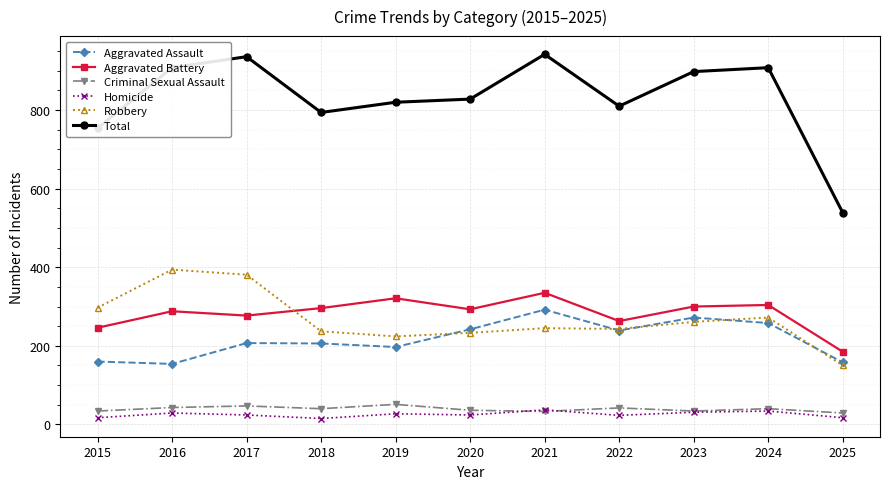

True or false: Aggravated Battery has more than 2 points higher than both neighbors.

True